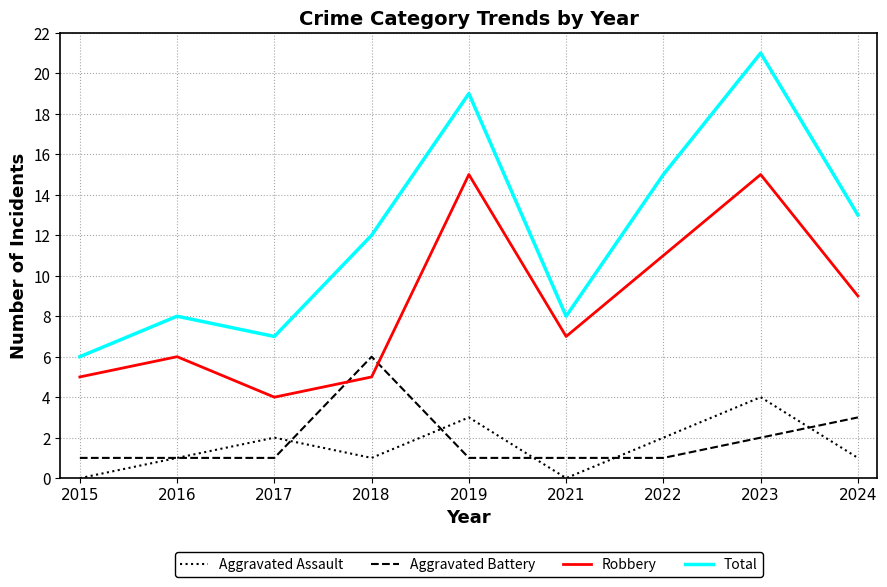

Does the chart have visible grid lines?

Yes